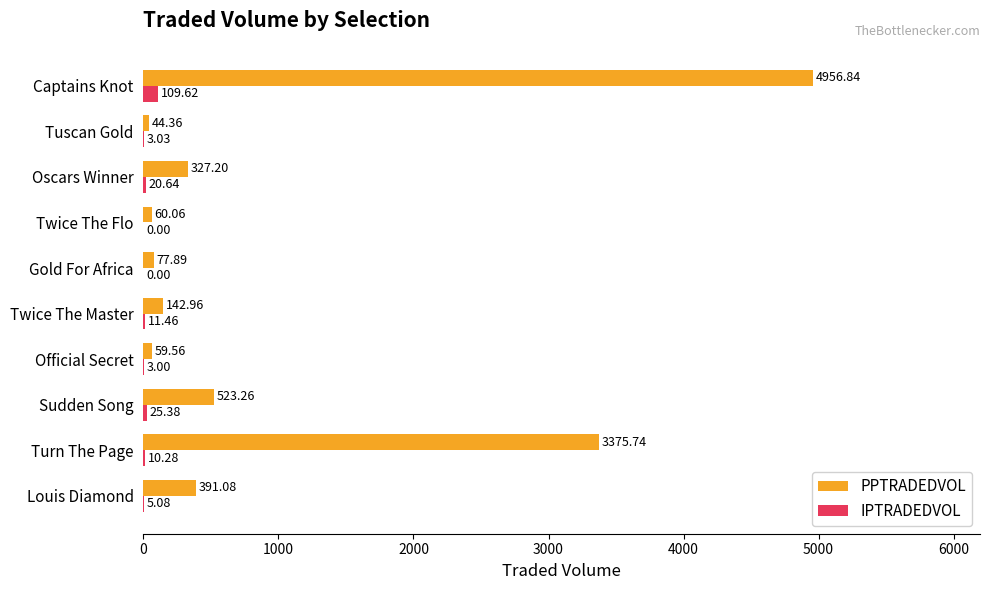

What is the sum of all IPTRADEDVOL values?

188.5